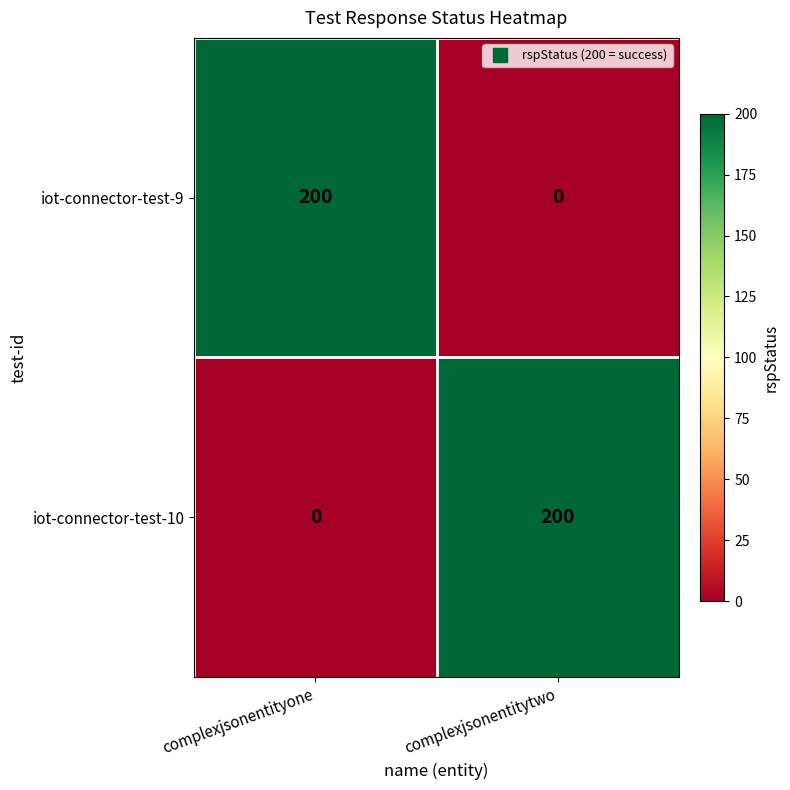

The value of iot-connector-test-10 at complexjsonentitytwo is 200. True or false?

True